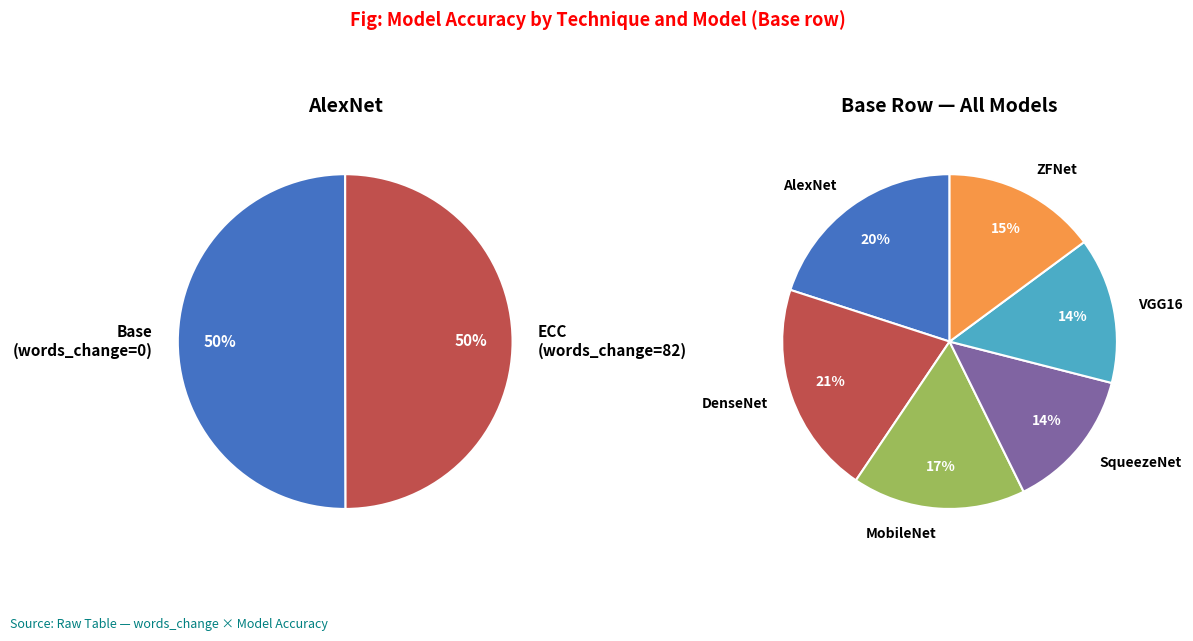

To the nearest percent, what is the combined percentage of Base (words_change=0) and ECC (words_change=82)?

100%